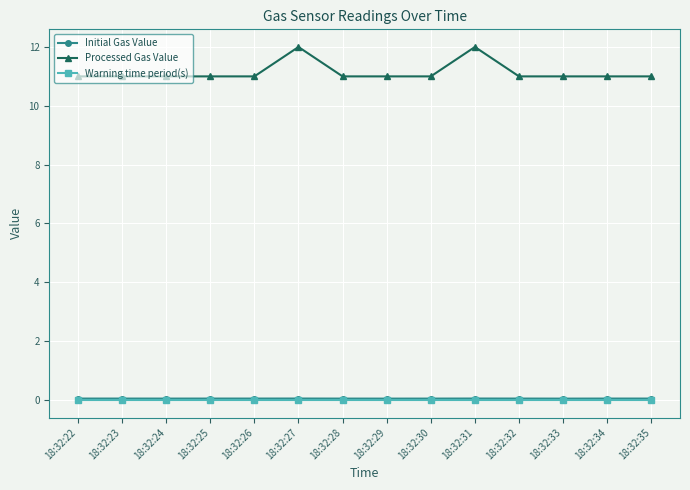

True or false: Processed Gas Value has a value of 11.0 at 18:32:34.

True